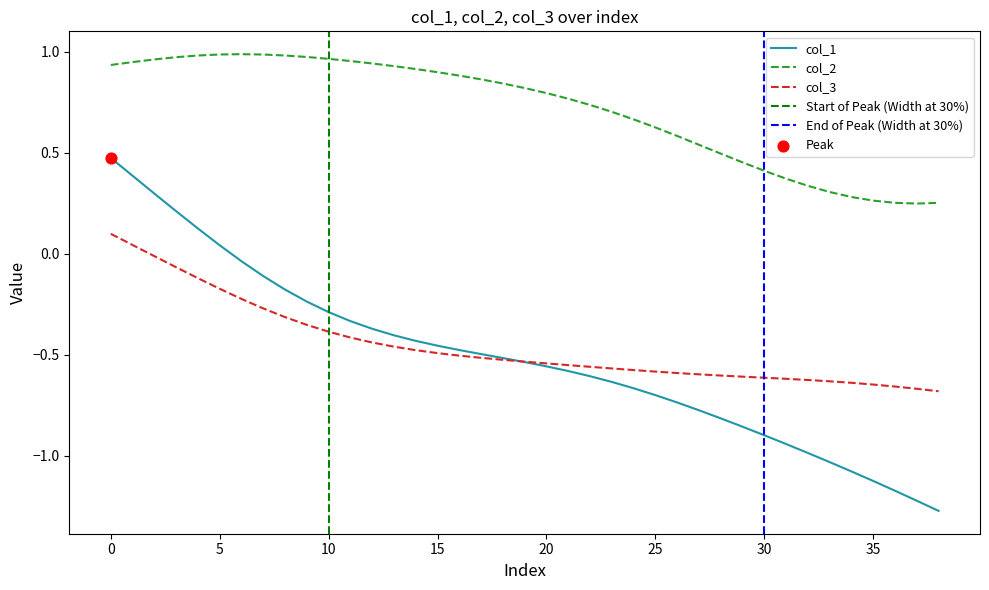

Which series has the widest spread of Y values?

col_1